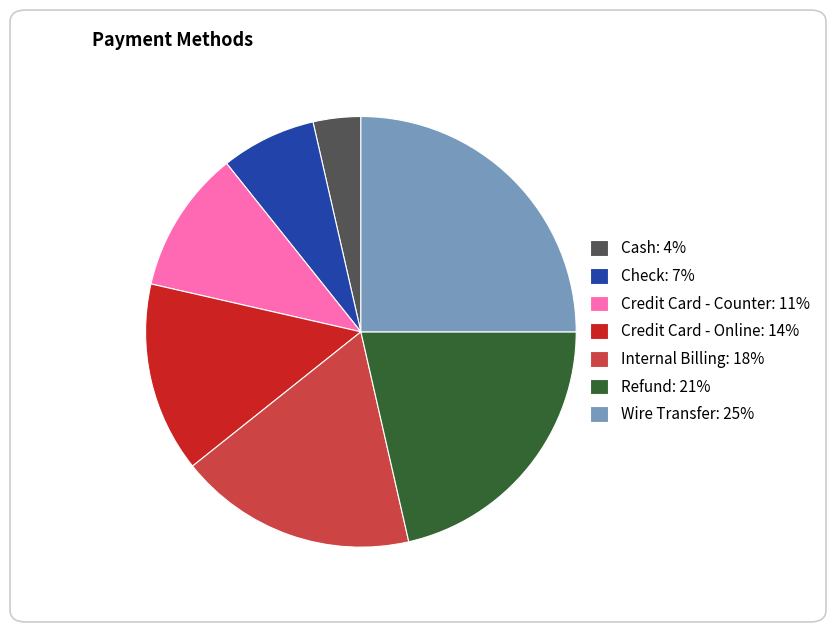

Which has a higher value, Wire Transfer: 25% or Refund: 21%?

Wire Transfer: 25%